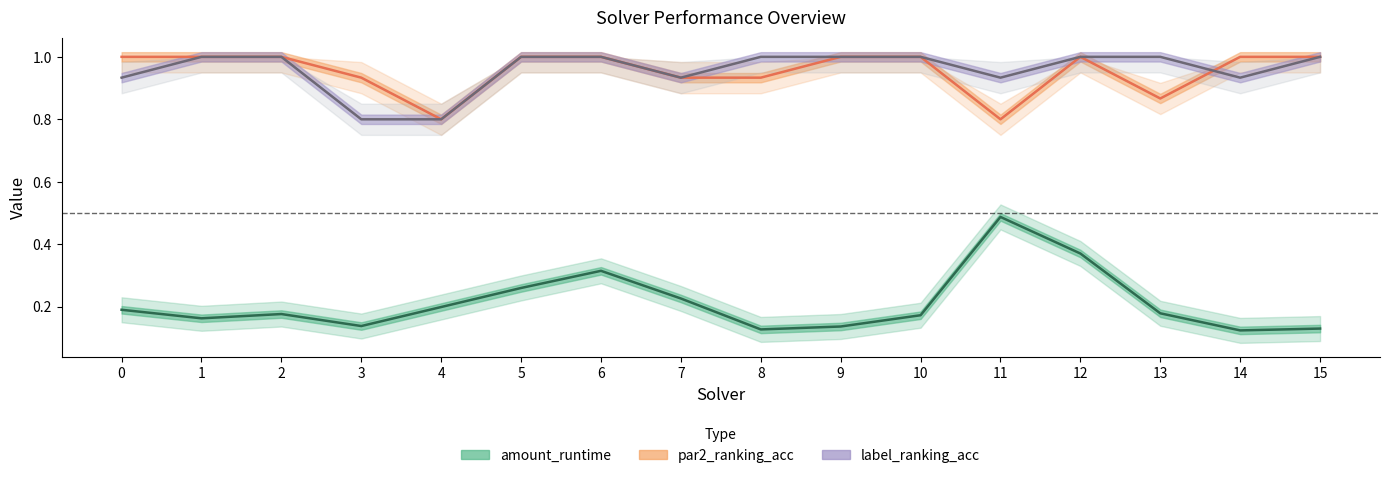

What is the sum of all label_ranking_acc values?

15.3